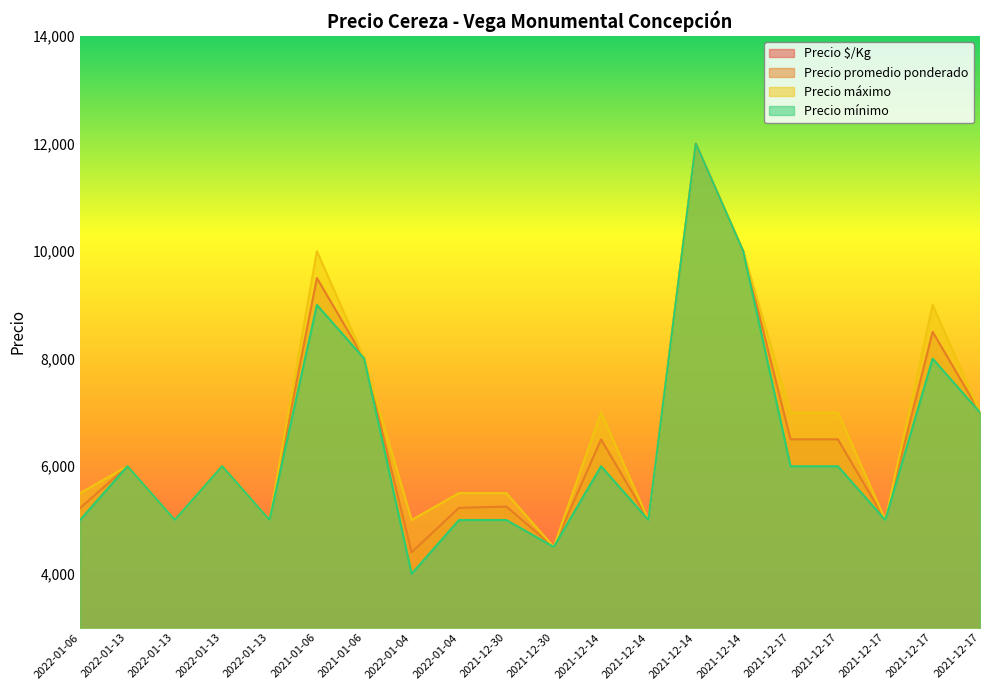

What value does the Precio máximo series have at 2022-01-06, to the nearest 50?

5500